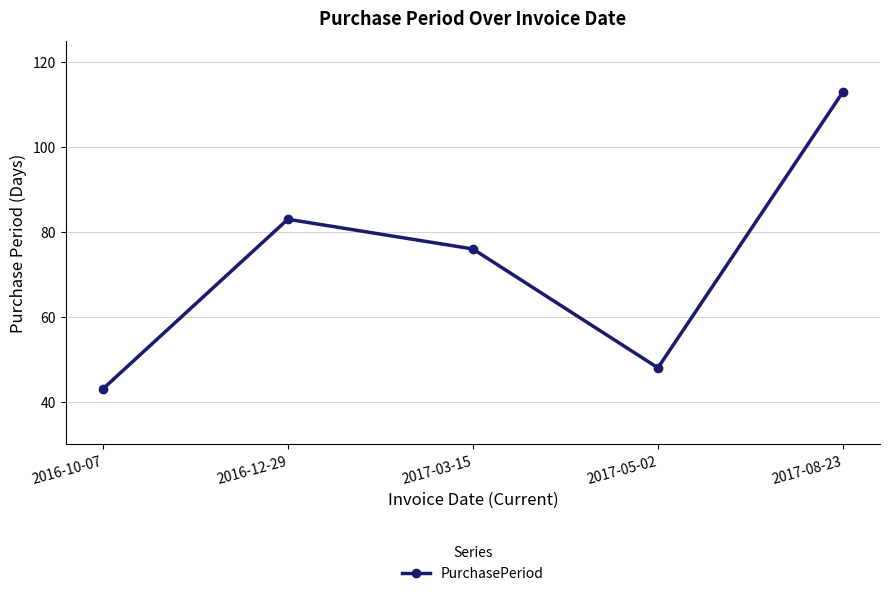

What is the value of the 2nd point from the left?

83